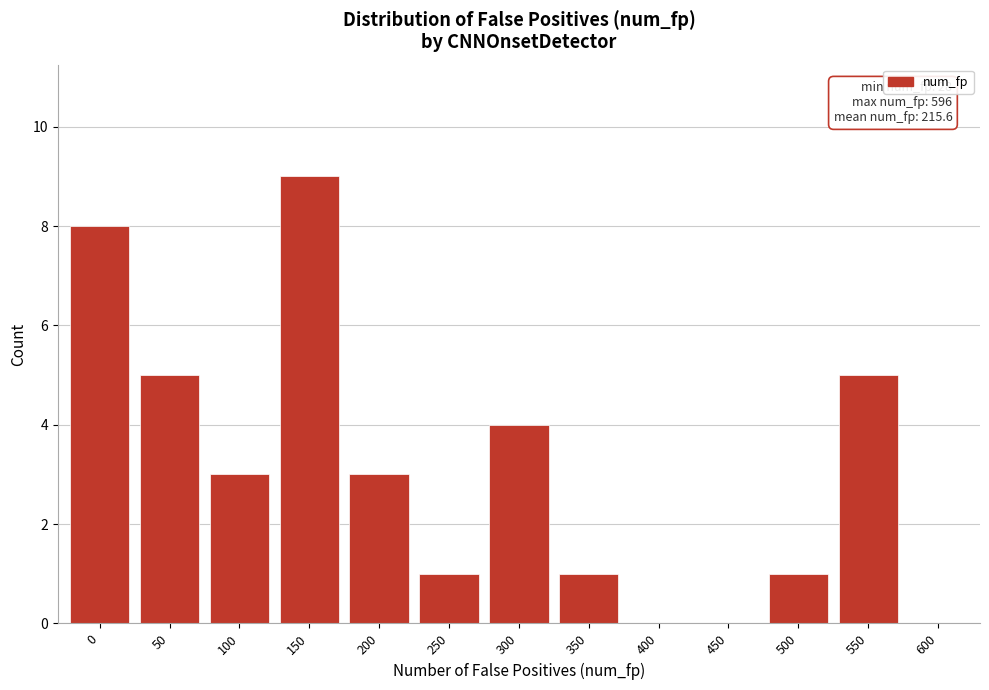

Reading right to left, list all the values displayed in this chart.

600=0	550=5	500=1	450=0	400=0	350=1	300=4	250=1	200=3	150=9	100=3	50=5	0=8